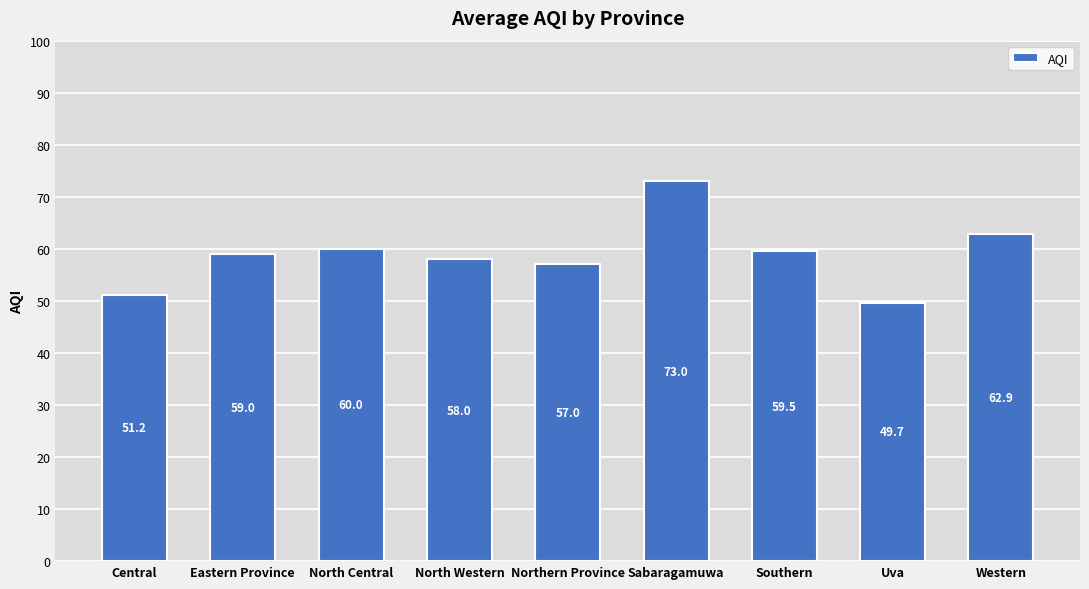

What is the label of the 6th bar from the left?

Sabaragamuwa